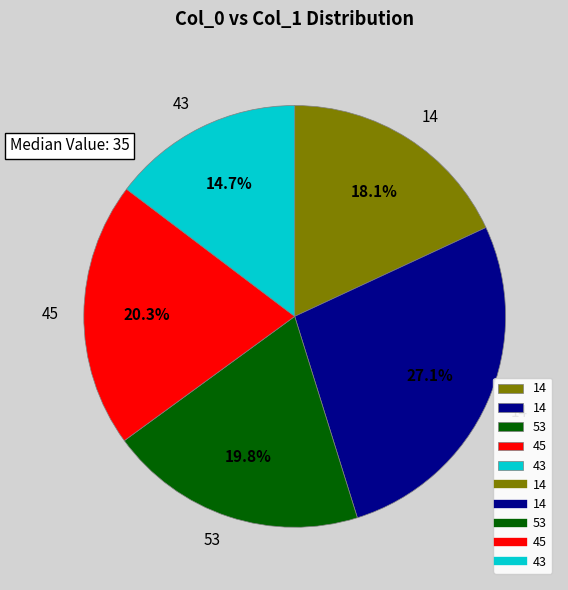

Does any single category account for the majority?

No